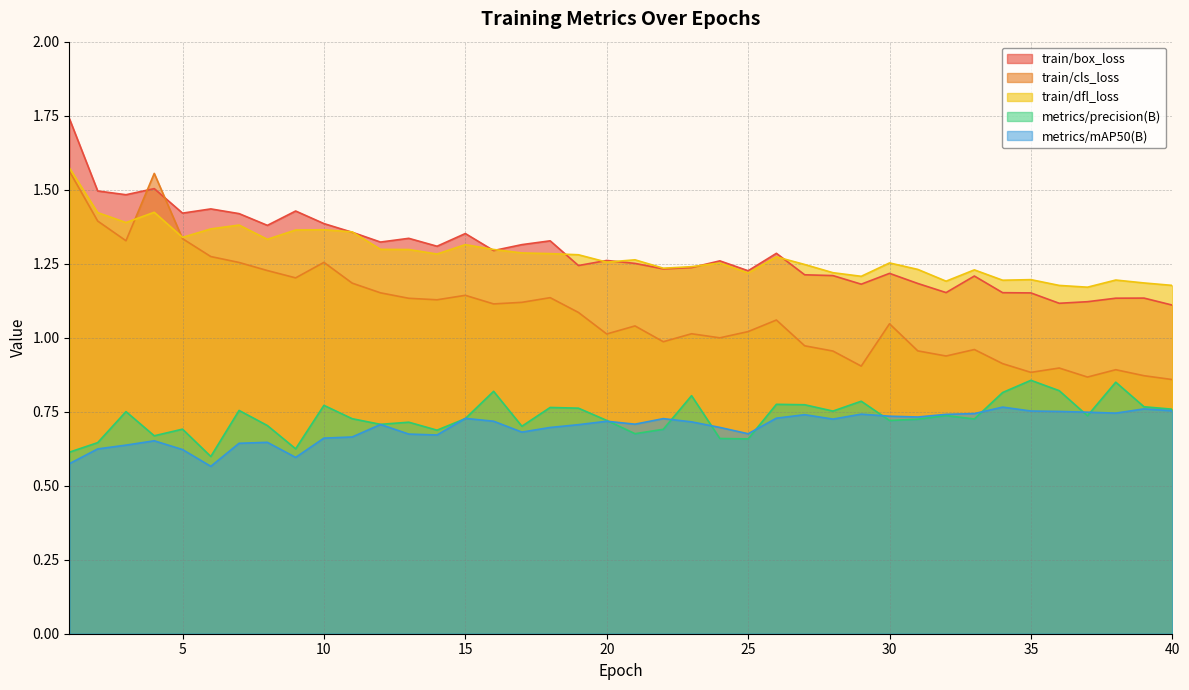

Reading left to right, transcribe all the data shown in this chart.

train/box_loss: 1.7	1.5	1.5	1.5	1.4	1.4	1.4	1.4	1.4	1.4	1.4	1.3	1.3	1.3	1.4	1.3	1.3	1.3	1.2	1.3	1.3	1.2	1.2	1.3	1.2	1.3	1.2	1.2	1.2	1.2	1.2	1.2	1.2	1.2	1.2	1.1	1.1	1.1	1.1	1.1
train/cls_loss: 1.6	1.4	1.3	1.6	1.3	1.3	1.3	1.2	1.2	1.3	1.2	1.2	1.1	1.1	1.1	1.1	1.1	1.1	1.1	1.0	1.0	1.0	1.0	1.0	1.0	1.1	1.0	1.0	0.9	1.0	1.0	0.9	1.0	0.9	0.9	0.9	0.9	0.9	0.9	0.9
train/dfl_loss: 1.6	1.4	1.4	1.4	1.3	1.4	1.4	1.3	1.4	1.4	1.4	1.3	1.3	1.3	1.3	1.3	1.3	1.3	1.3	1.3	1.3	1.2	1.2	1.3	1.2	1.3	1.2	1.2	1.2	1.3	1.2	1.2	1.2	1.2	1.2	1.2	1.2	1.2	1.2	1.2
metrics/precision(B): 0.6	0.6	0.8	0.7	0.7	0.6	0.8	0.7	0.6	0.8	0.7	0.7	0.7	0.7	0.7	0.8	0.7	0.8	0.8	0.7	0.7	0.7	0.8	0.7	0.7	0.8	0.8	0.8	0.8	0.7	0.7	0.7	0.7	0.8	0.9	0.8	0.7	0.8	0.8	0.8
metrics/mAP50(B): 0.6	0.6	0.6	0.7	0.6	0.6	0.6	0.6	0.6	0.7	0.7	0.7	0.7	0.7	0.7	0.7	0.7	0.7	0.7	0.7	0.7	0.7	0.7	0.7	0.7	0.7	0.7	0.7	0.7	0.7	0.7	0.7	0.7	0.8	0.8	0.8	0.7	0.7	0.8	0.8